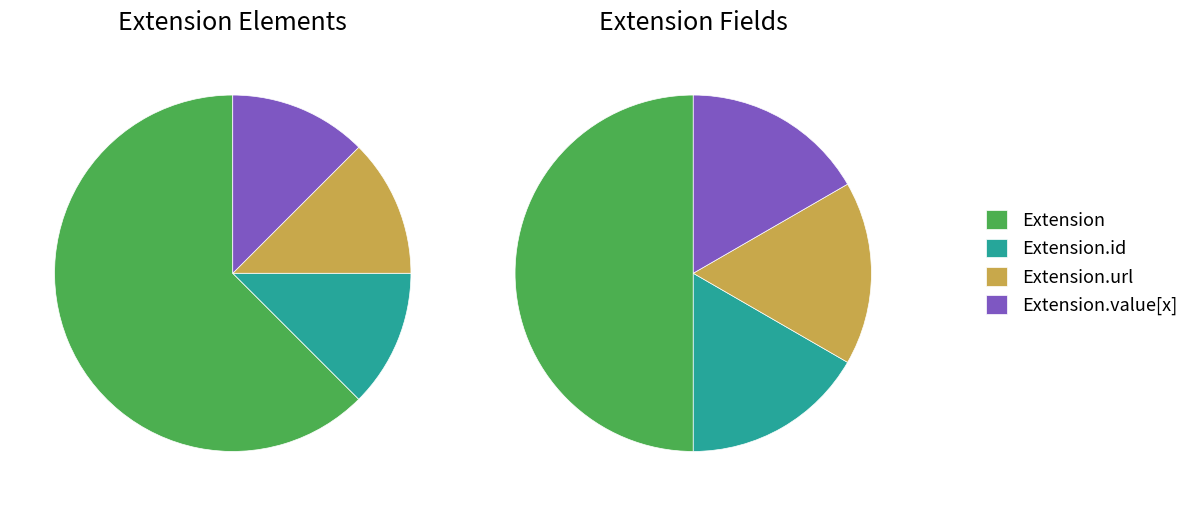

Between Unique id for inter-element referencing and Extension, which is larger?

Extension